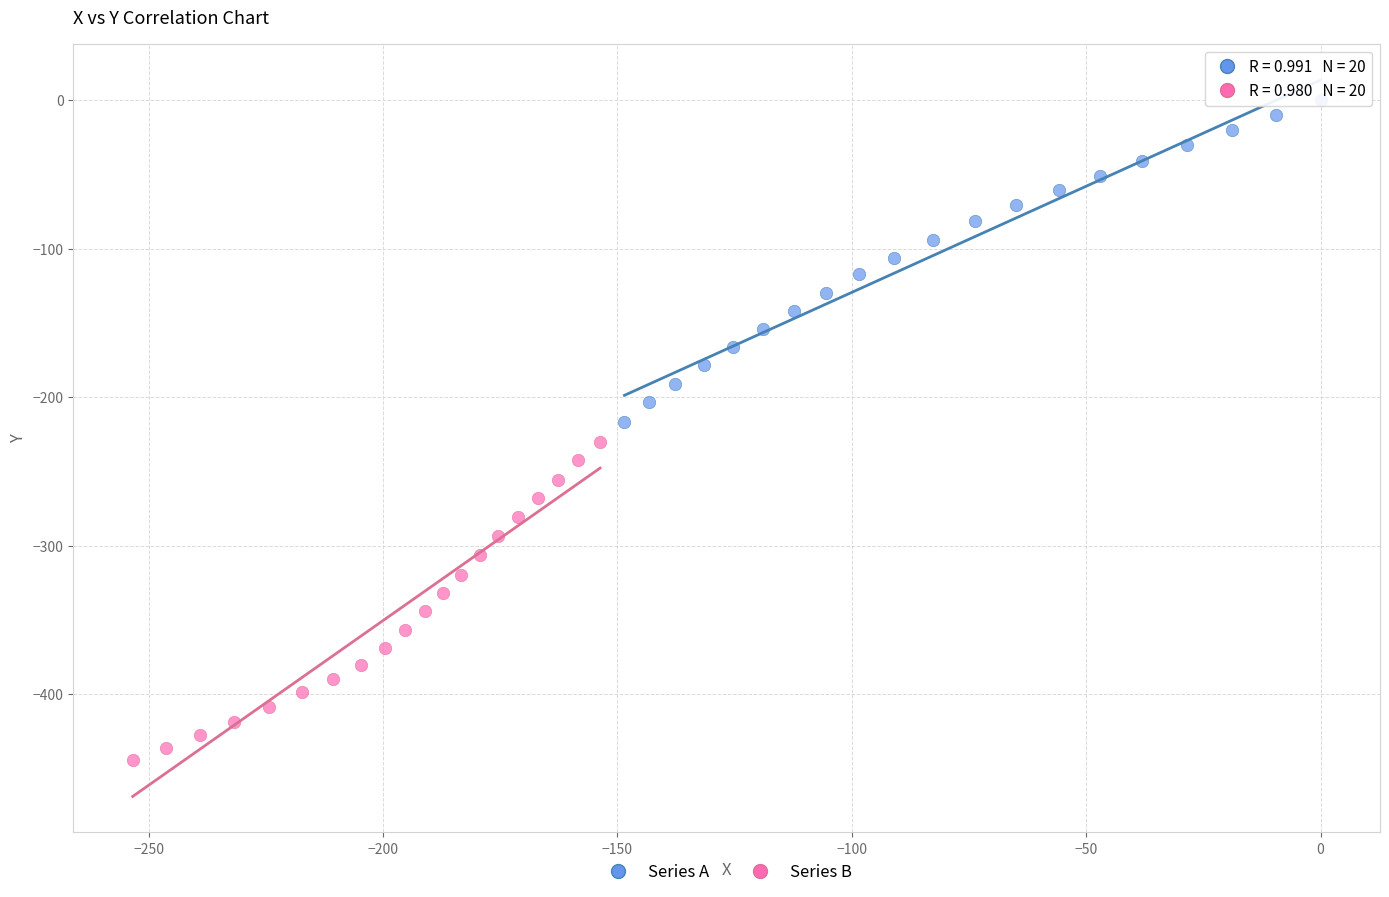

Which series contains the highest Y value?

Series A